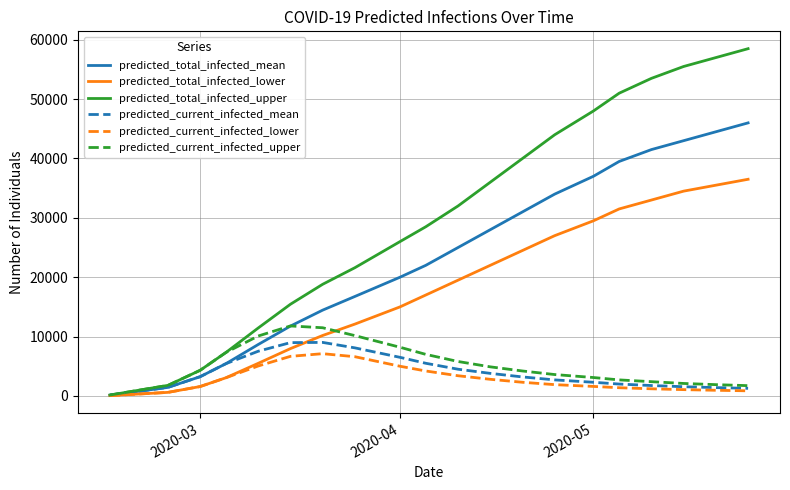

True or false: predicted_total_infected_lower has more than 0 interior local peaks.

False